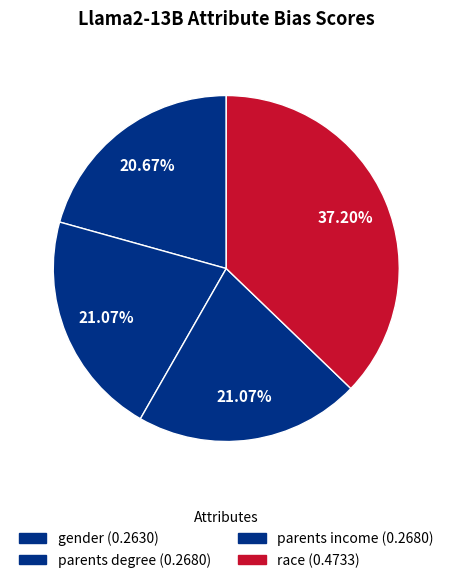

What percentage is NOT represented by gender?

79.3%